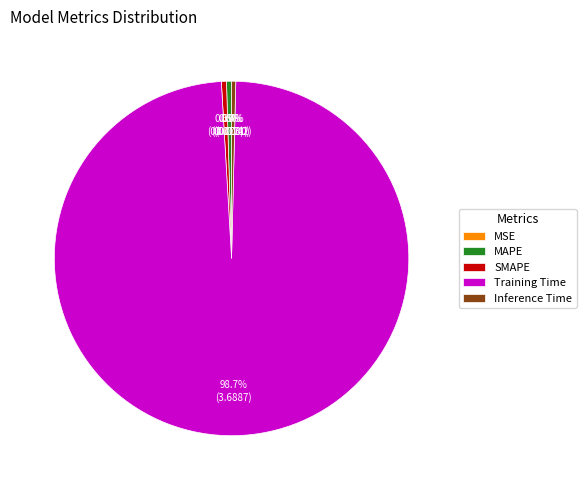

True or false: SMAPE accounts for 9% of the total.

False